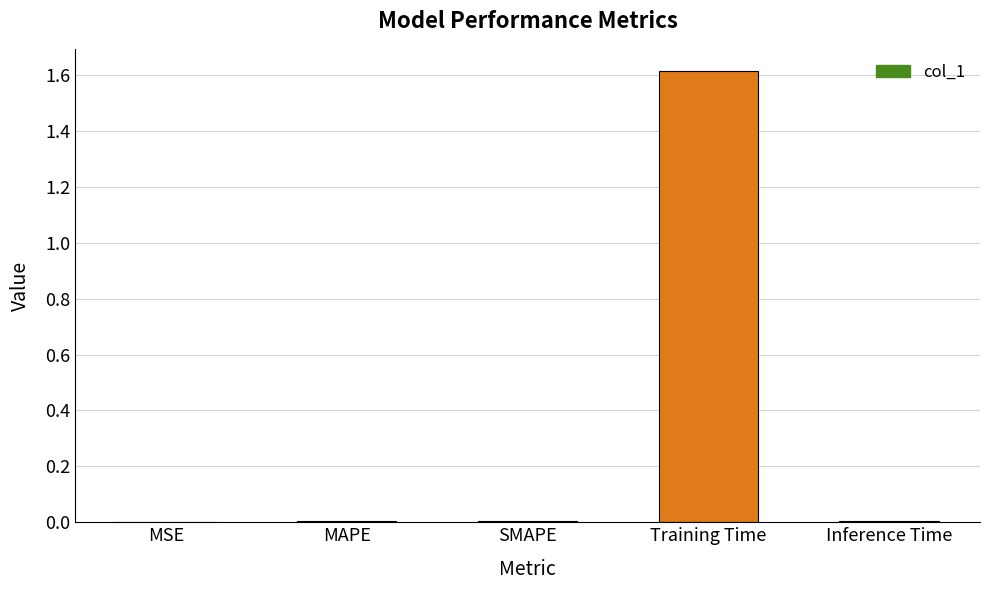

What is the greatest value displayed?

1.6